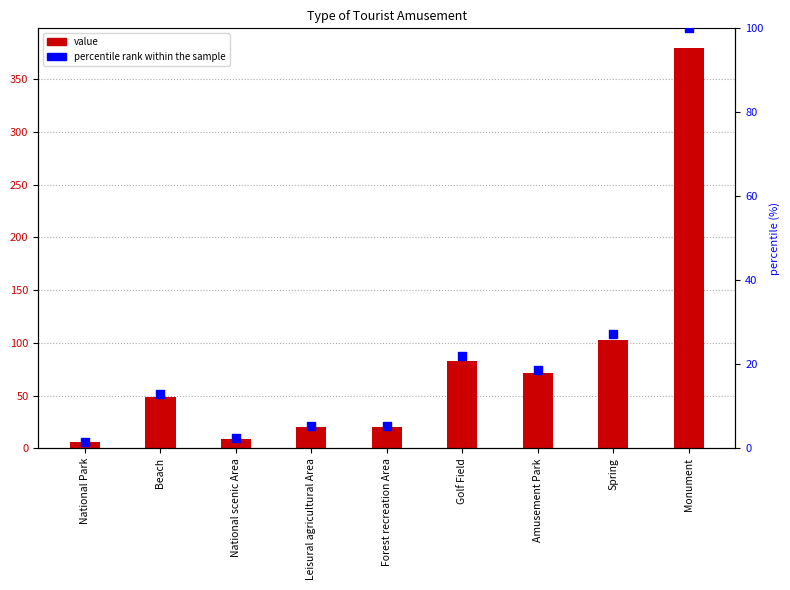

At which category is the sum across all series the highest?

Monument